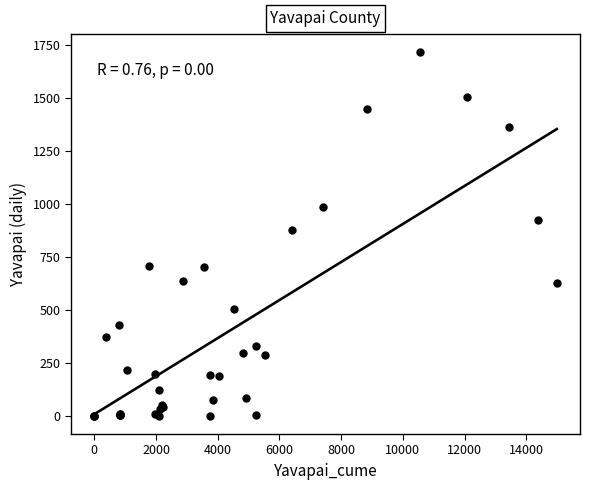

What Y value in the scatter plot is closest to 858?

879